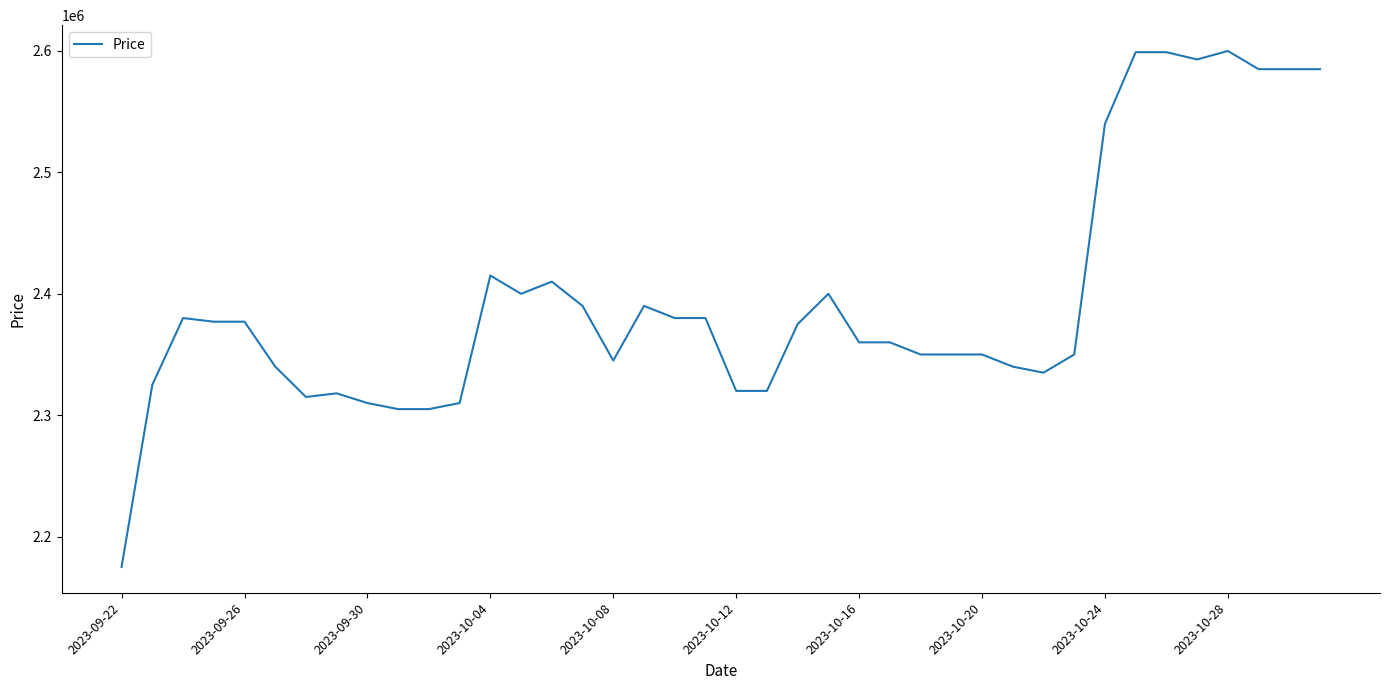

What is the greatest value displayed?

2600000